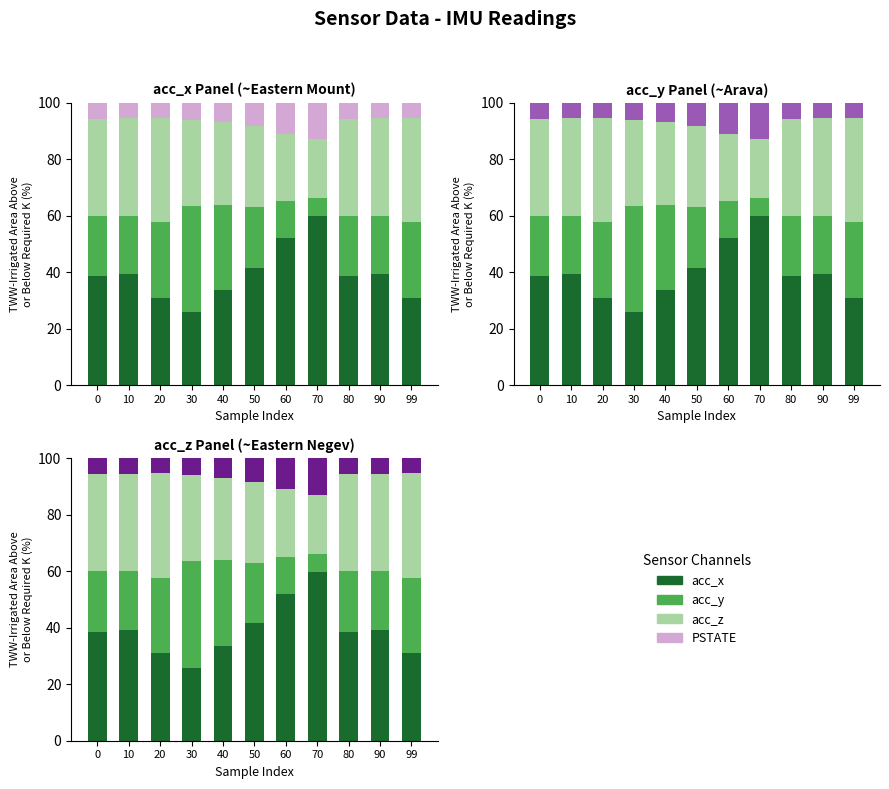

At how many categories does at least one series exceed 45?

2